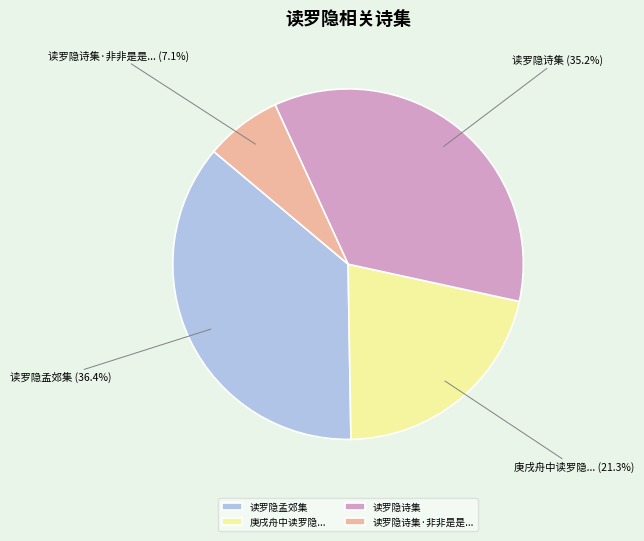

Rank the categories by value from lowest to highest.

读罗隐诗集·非非是是..., 庚戌舟中读罗隐..., 读罗隐诗集, 读罗隐孟郊集